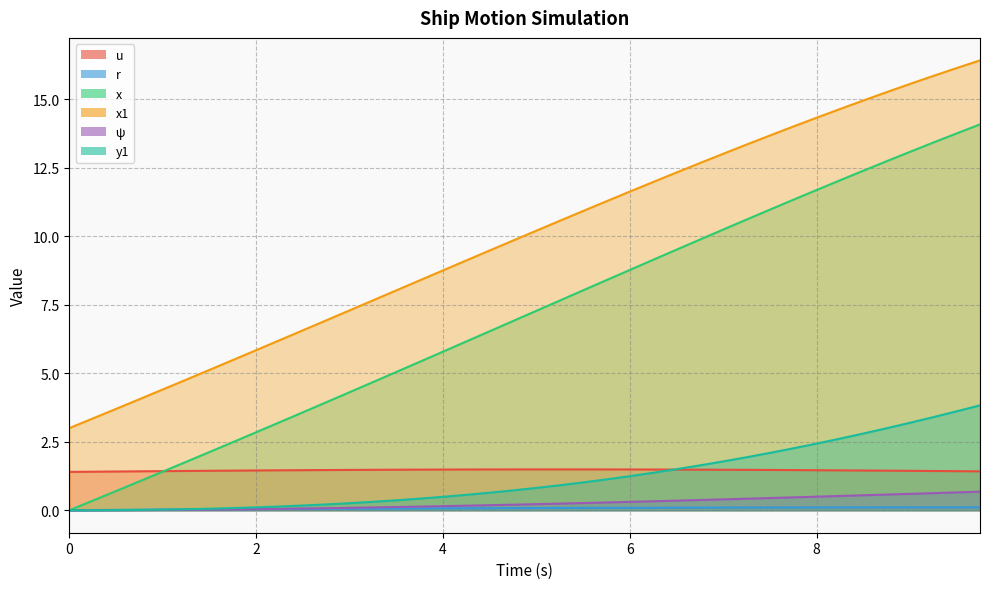

At 7.0, list the series in order from smallest to largest.

r, psi, u, y1, x, x1